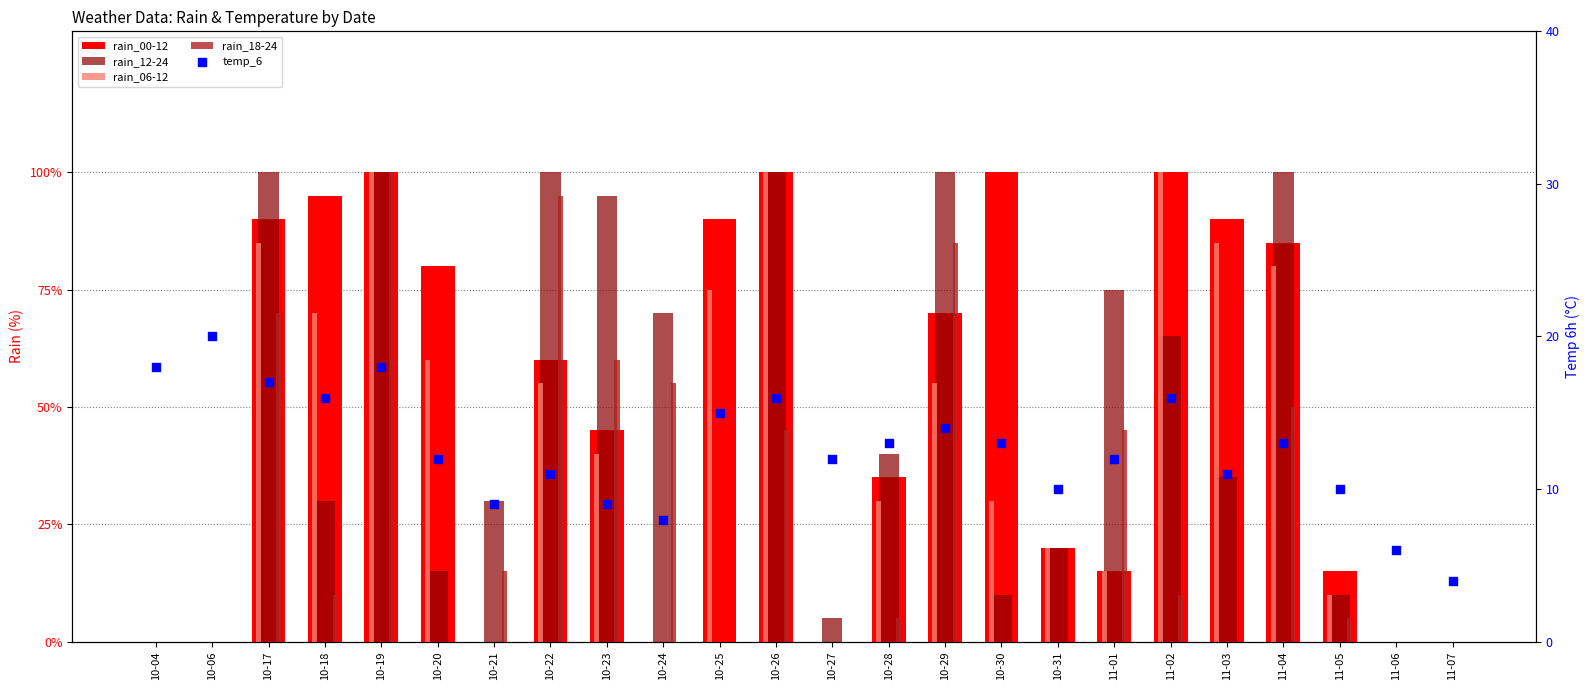

Is the value of rain_18-24 at 11-03 greater than the value of rain_12-24 at 11-04?

No